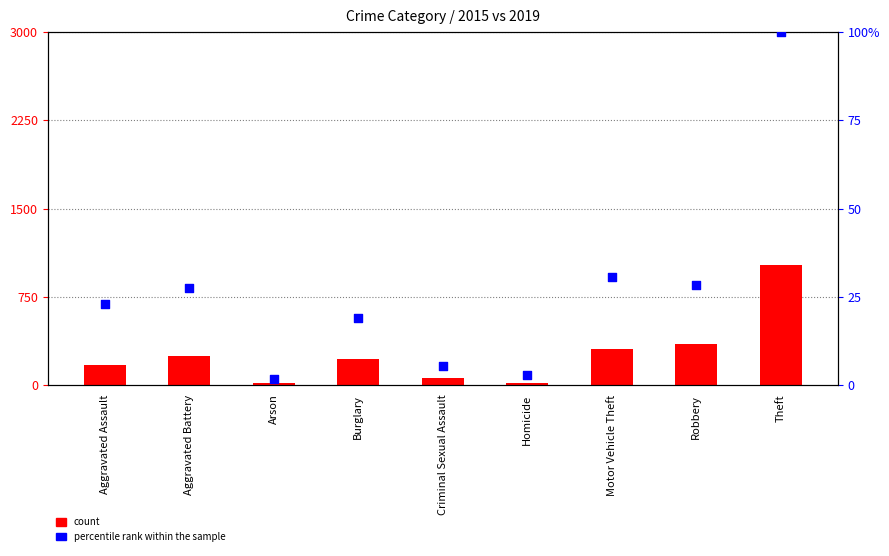

At which category is the sum across all series the highest?

Theft